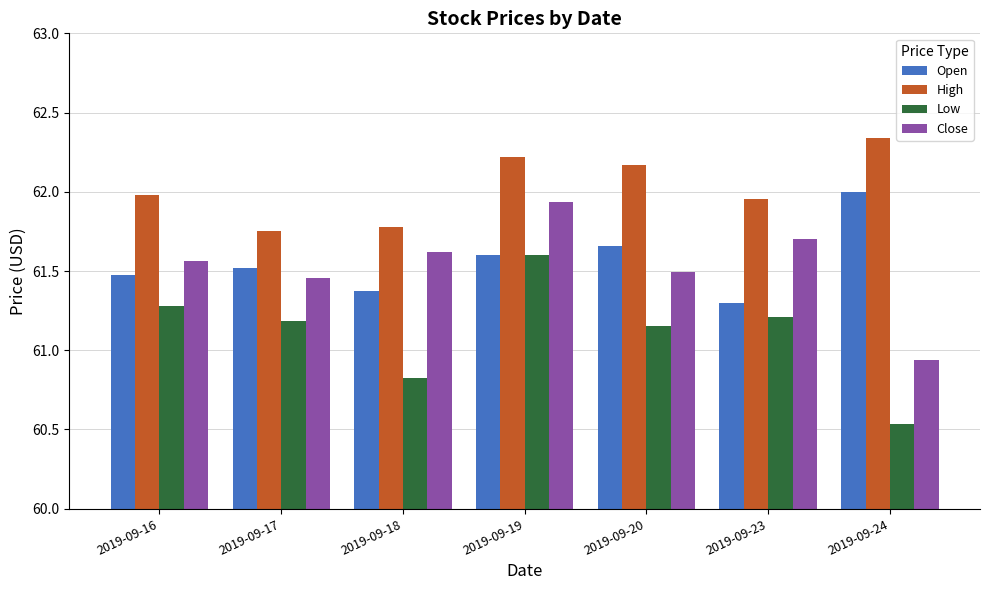

How many data points does each series have?

7